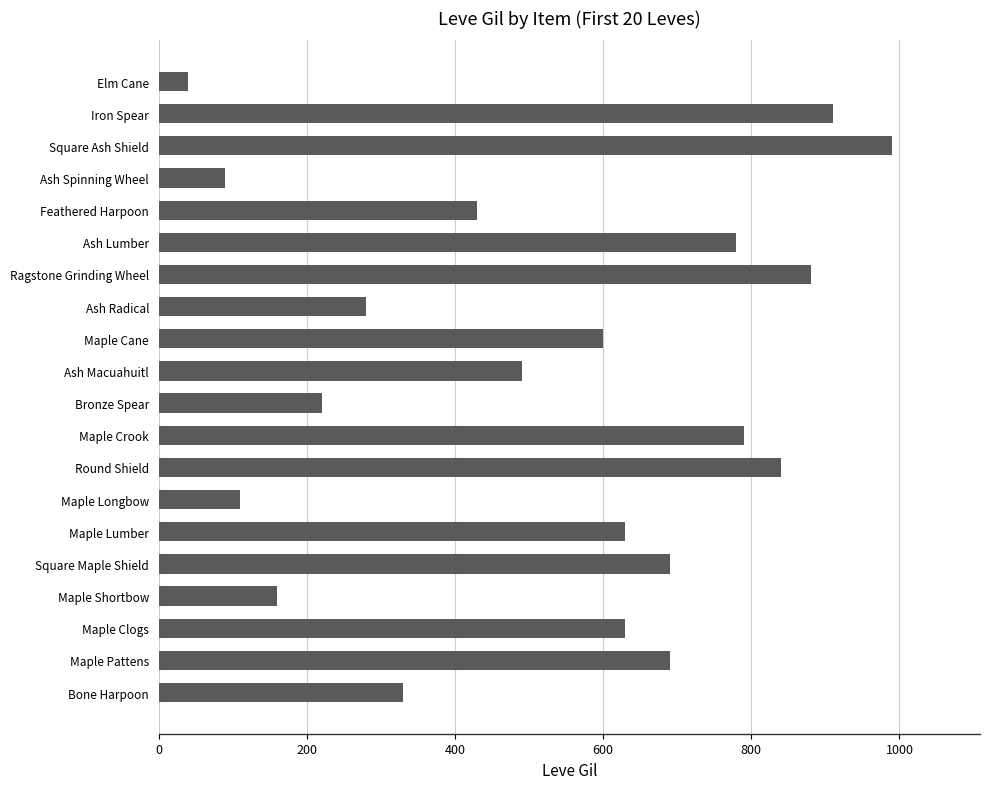

Between Ragstone Grinding Wheel and Square Maple Shield, which is larger?

Ragstone Grinding Wheel